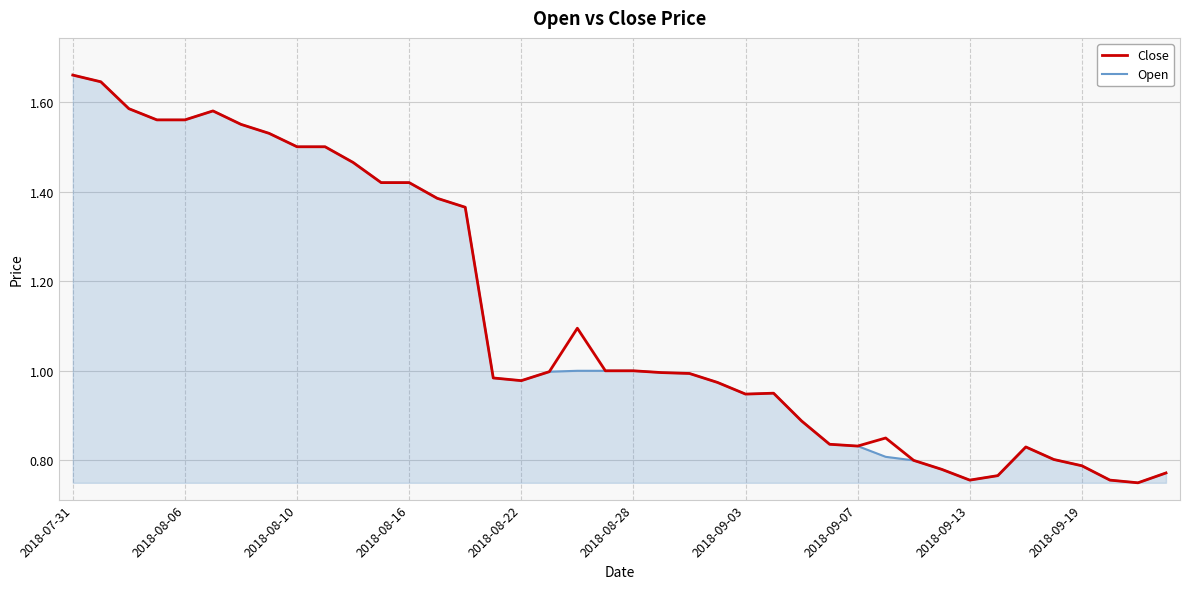

What is the difference between the maximum and minimum values in the Close series?

0.9